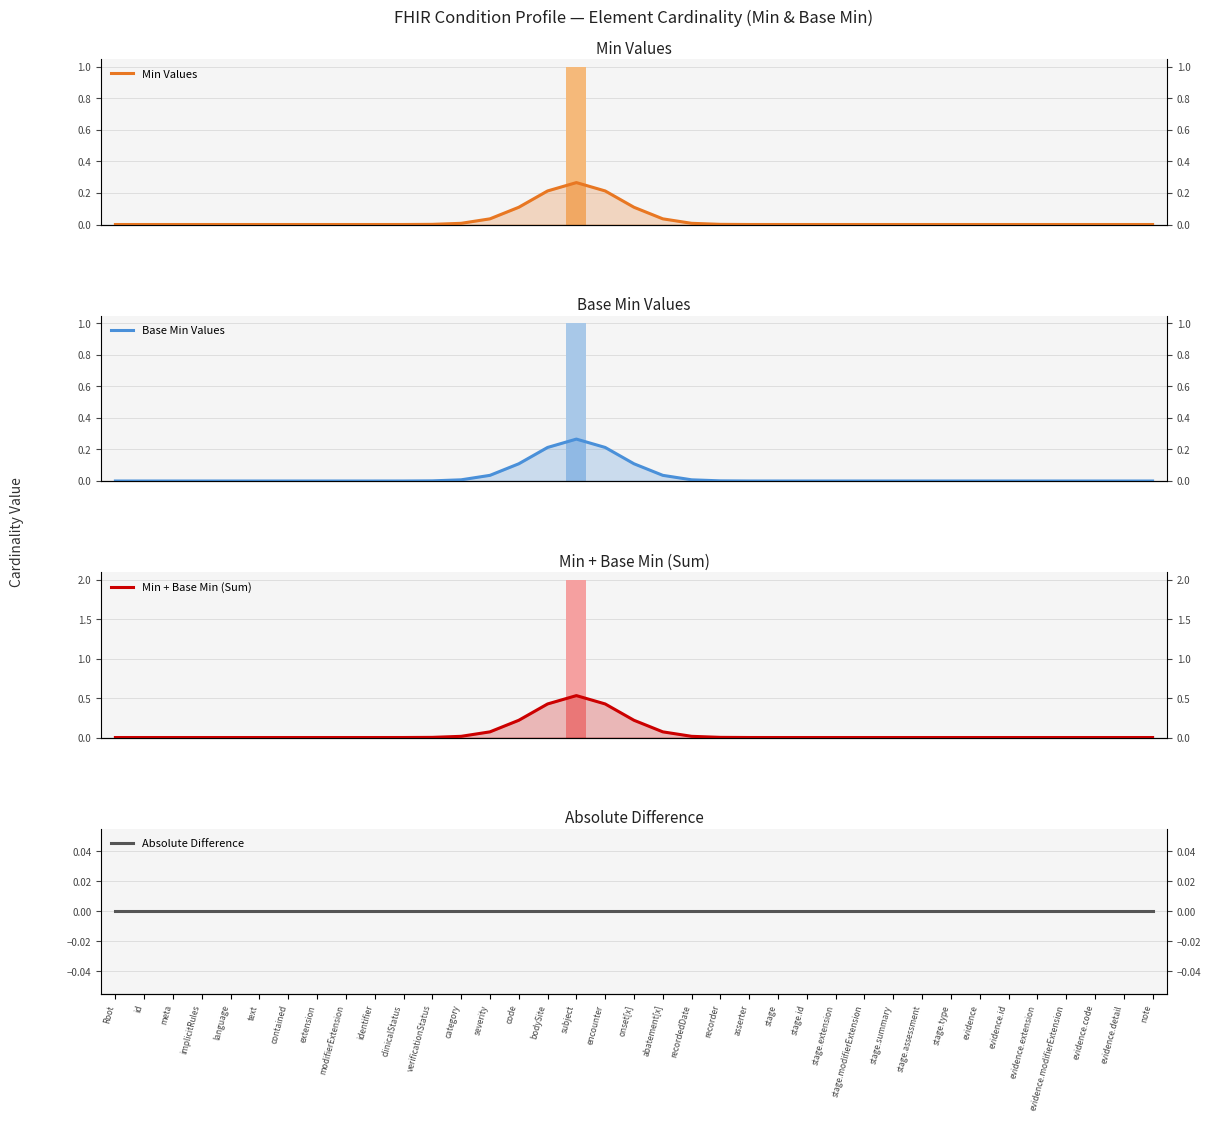

The value of Min Values at id is -0.1. True or false?

False